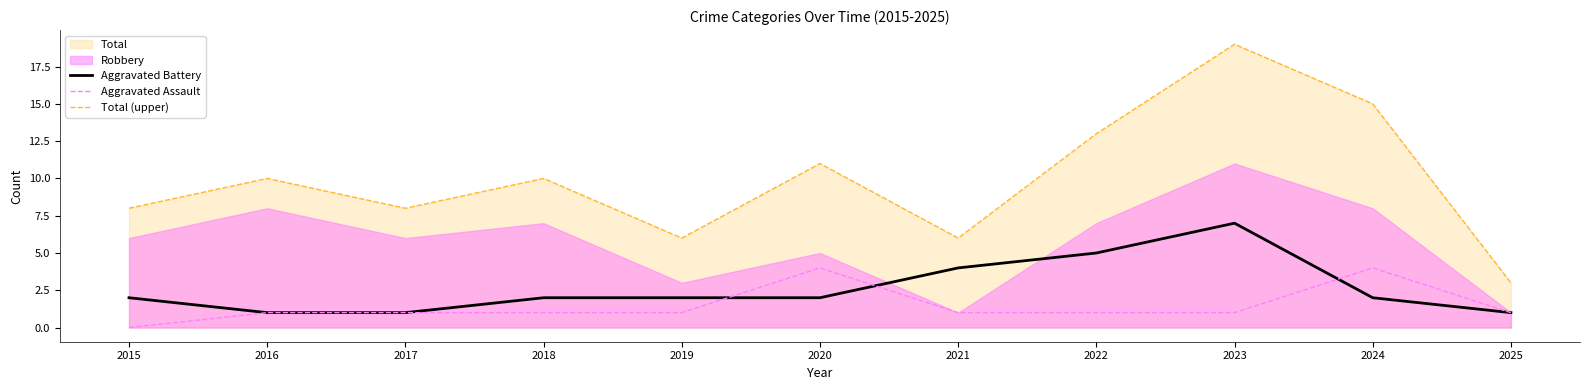

At which category is the sum across all series the highest?

2023